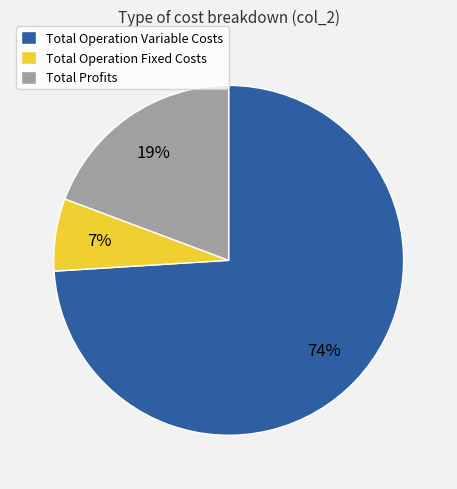

Is the sum of Total Profits and Total Operation Fixed Costs greater than half?

No